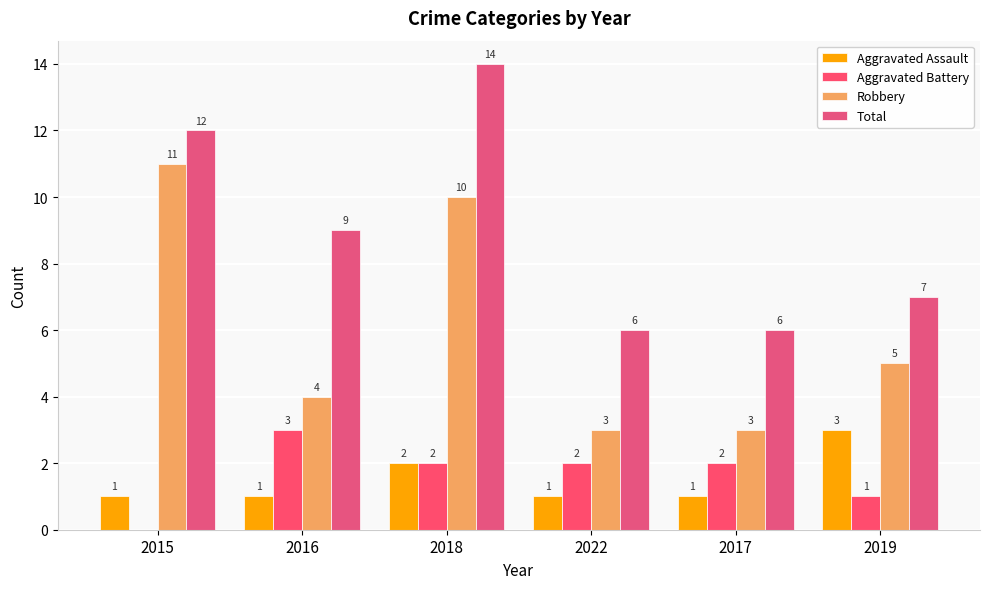

At which category does the chart reach its peak across all series?

2018